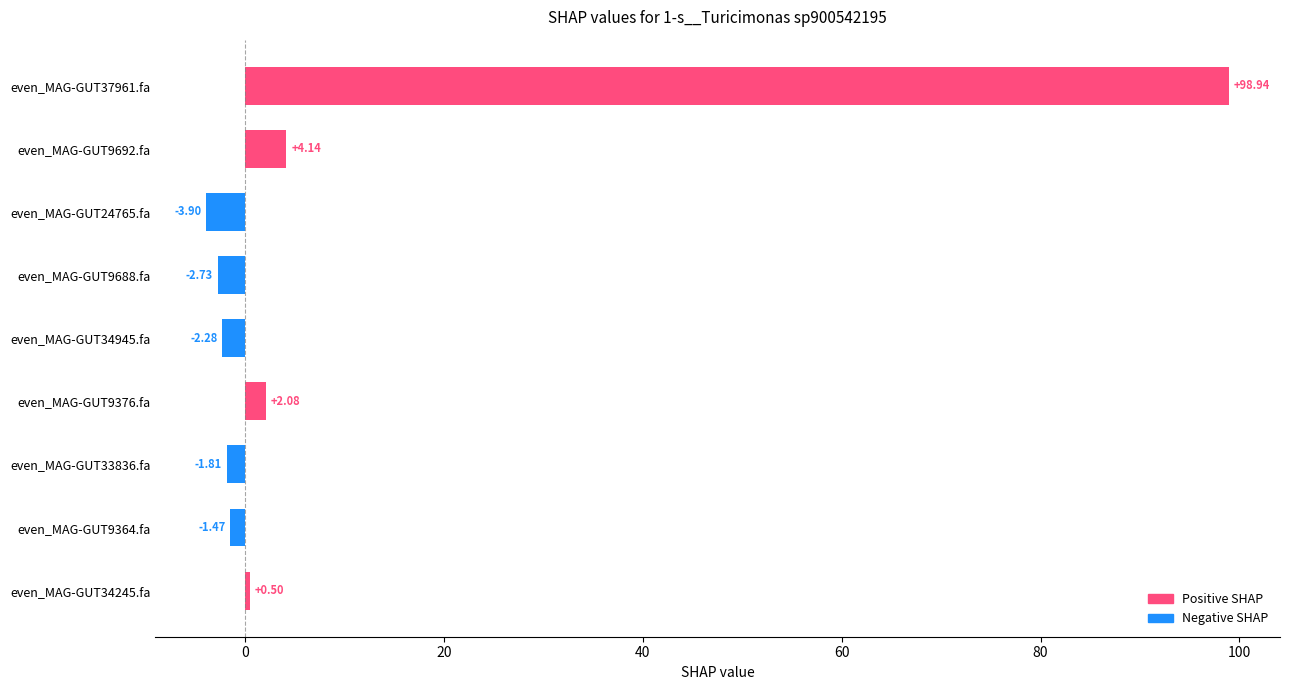

Between even_MAG-GUT9364.fa and even_MAG-GUT24765.fa, which is larger?

even_MAG-GUT9364.fa